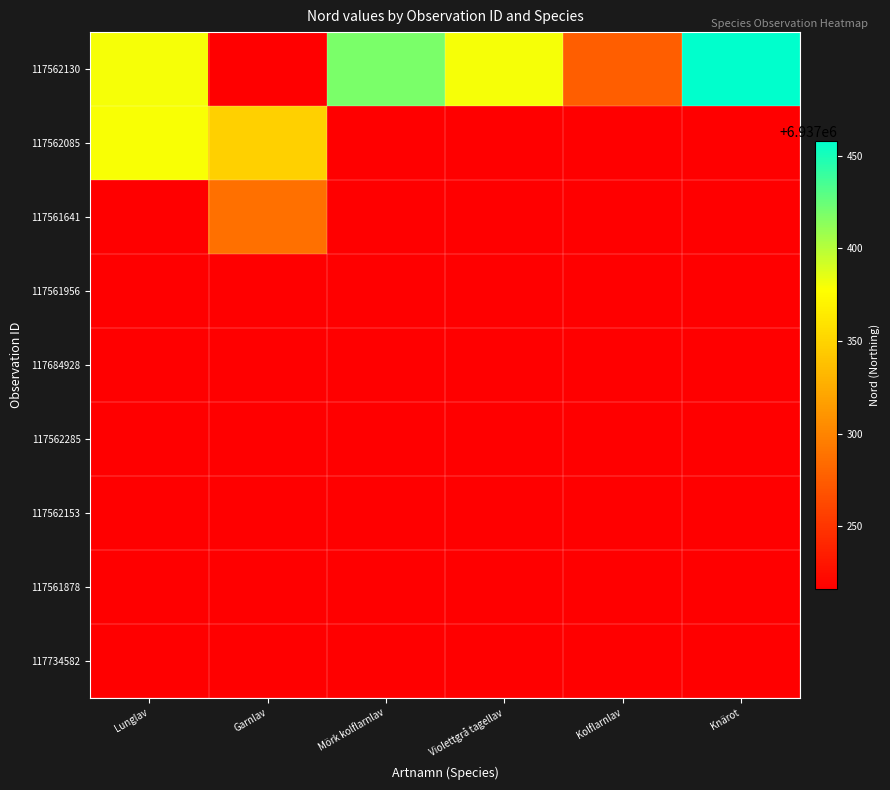

Count the number of categories in the chart.

6